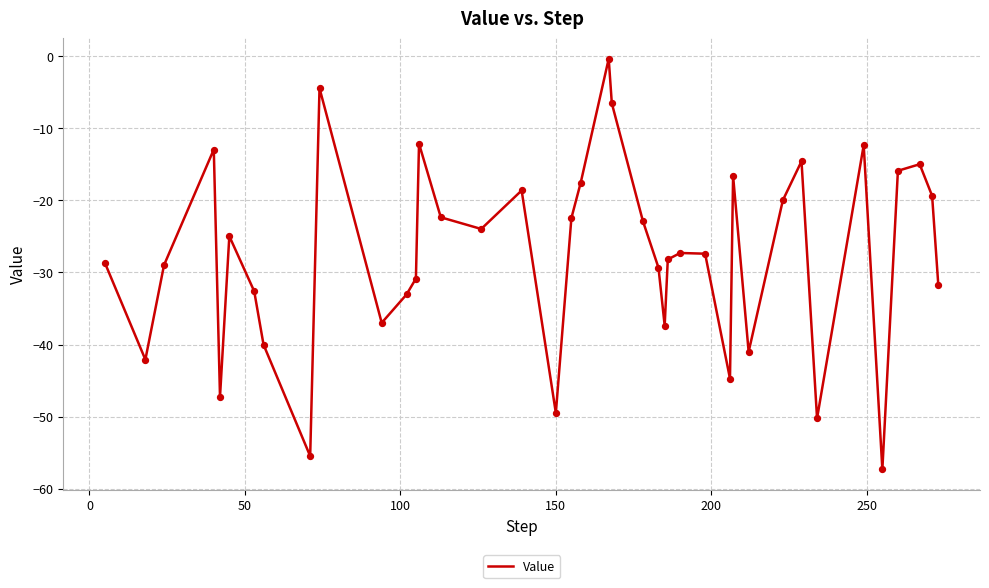

What is the minimum value shown in the chart?

-57.3